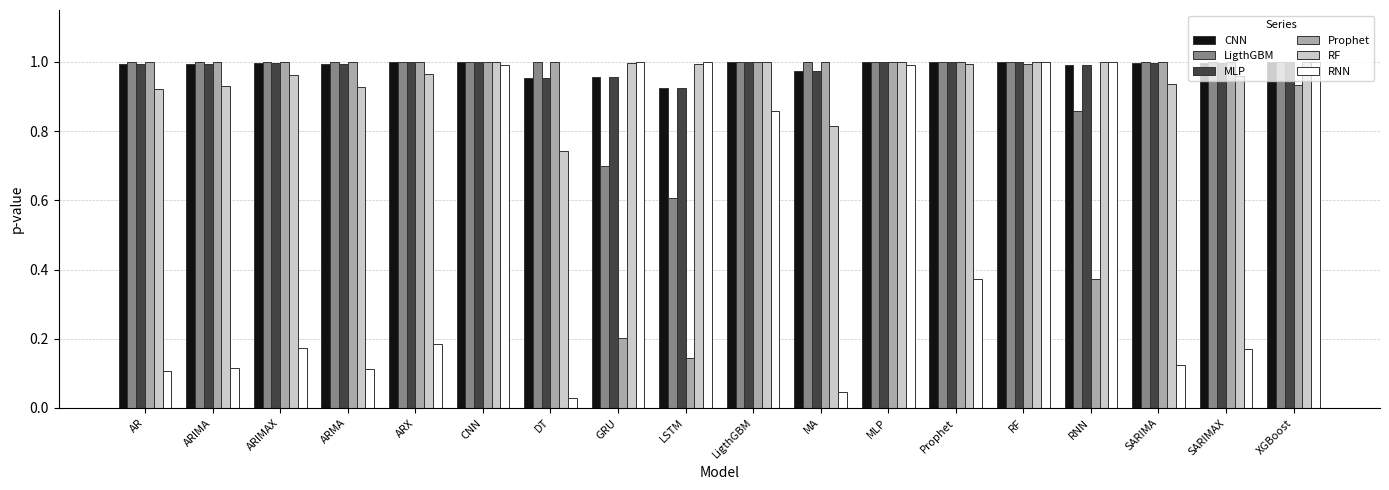

At how many categories does at least one series exceed 0?

18